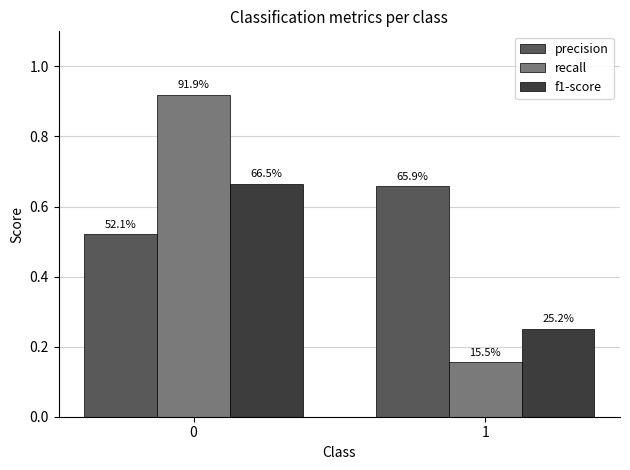

What are all the series names shown in the legend?

precision, recall, f1-score